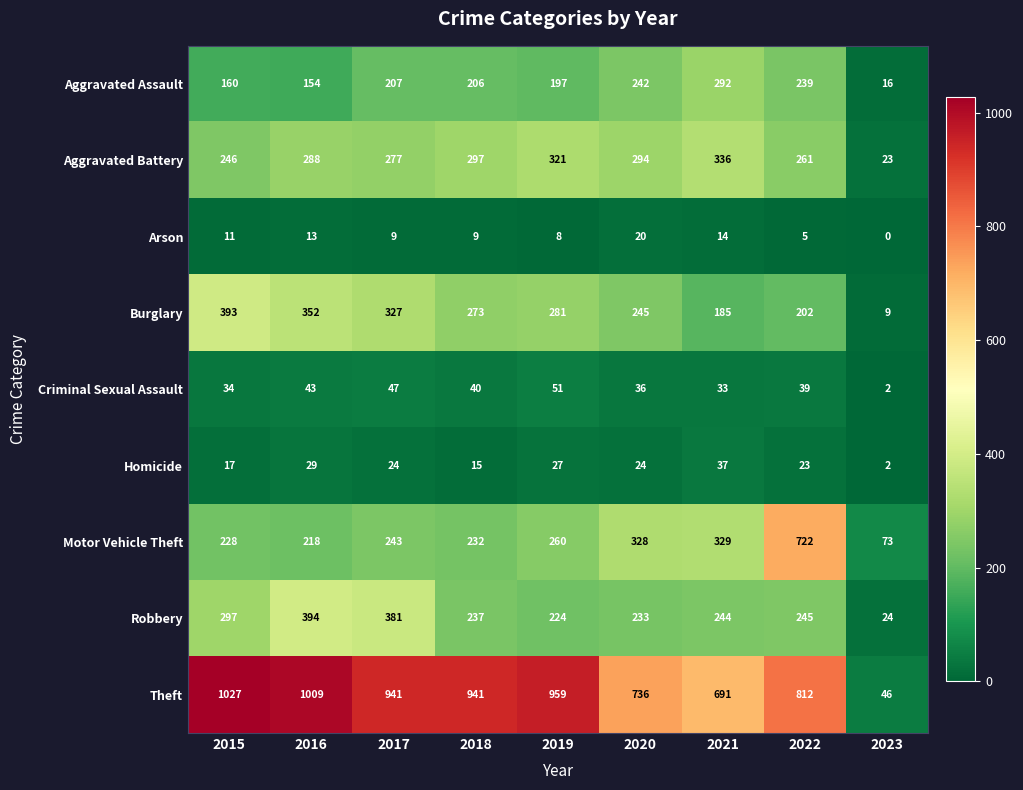

Which label corresponds to the largest value in the chart?

2015